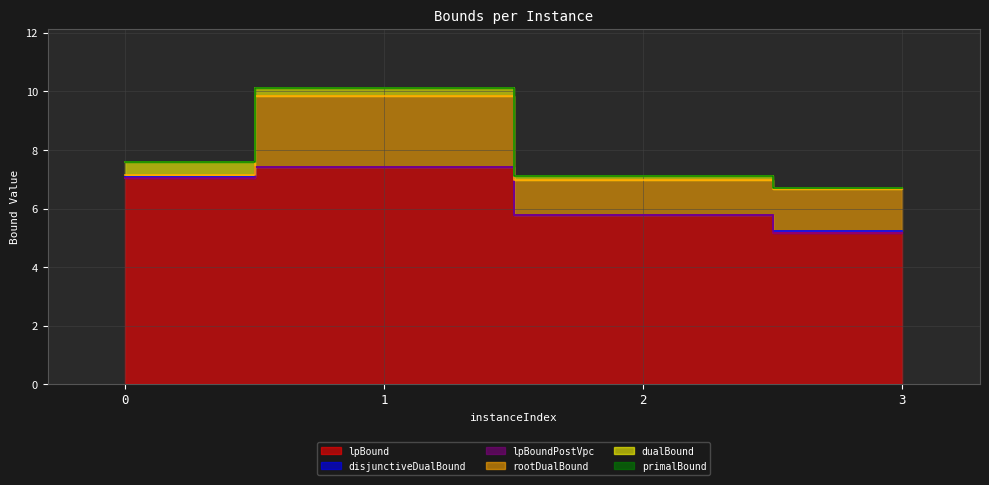

At how many categories does at least one series exceed 5?

4